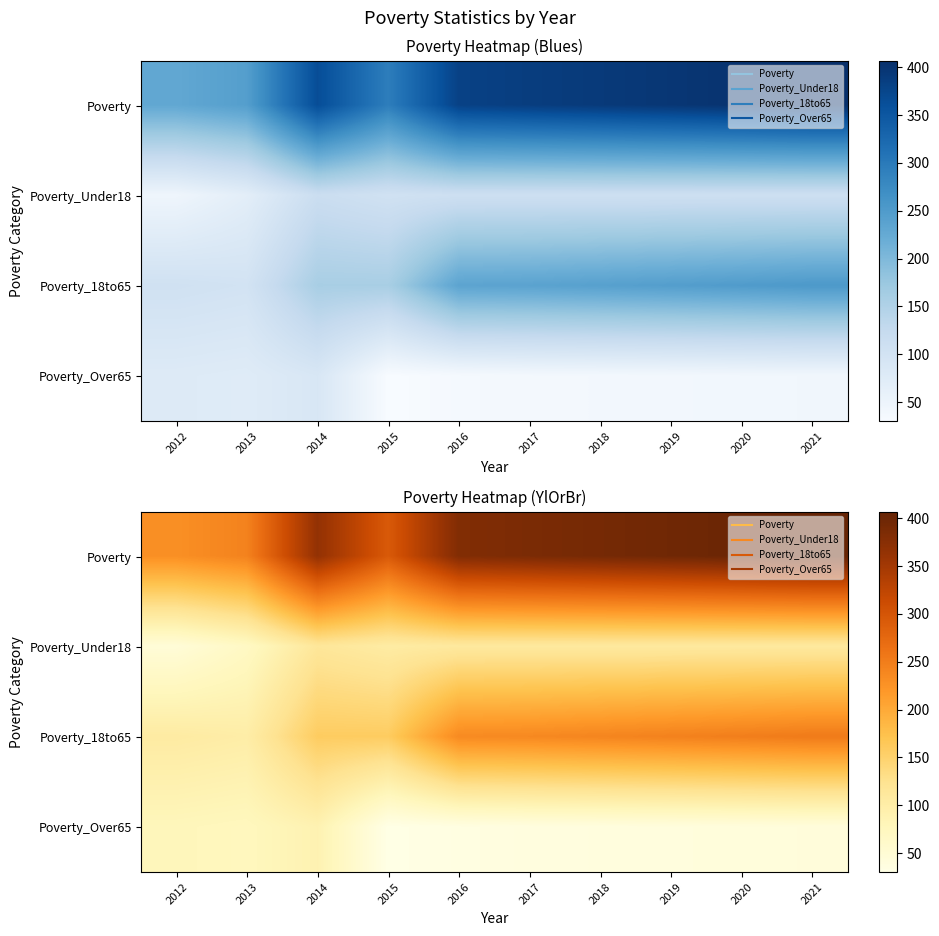

Rank the categories by Poverty value from highest to lowest.

2021, 2020, 2019, 2018, 2017, 2016, 2014, 2015, 2013, 2012